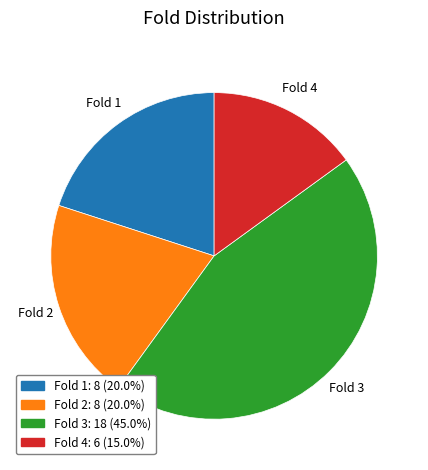

What is the ratio of the value at Fold 2 to the value at Fold 1?

1.0